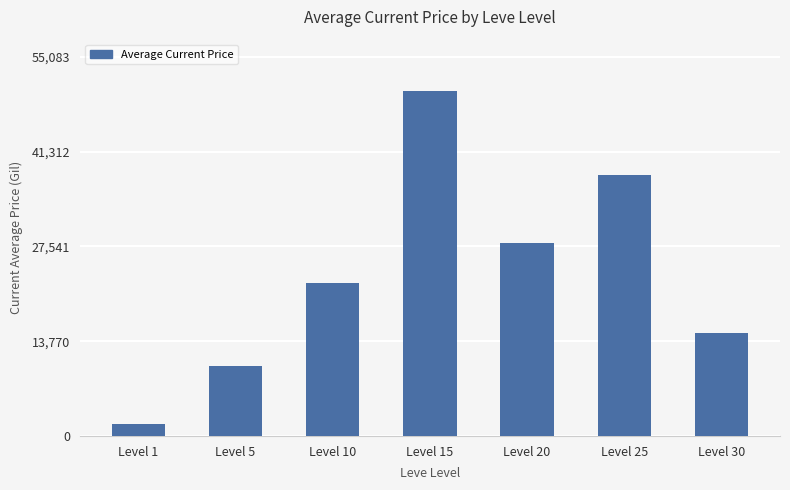

Count the number of categories in the chart.

7